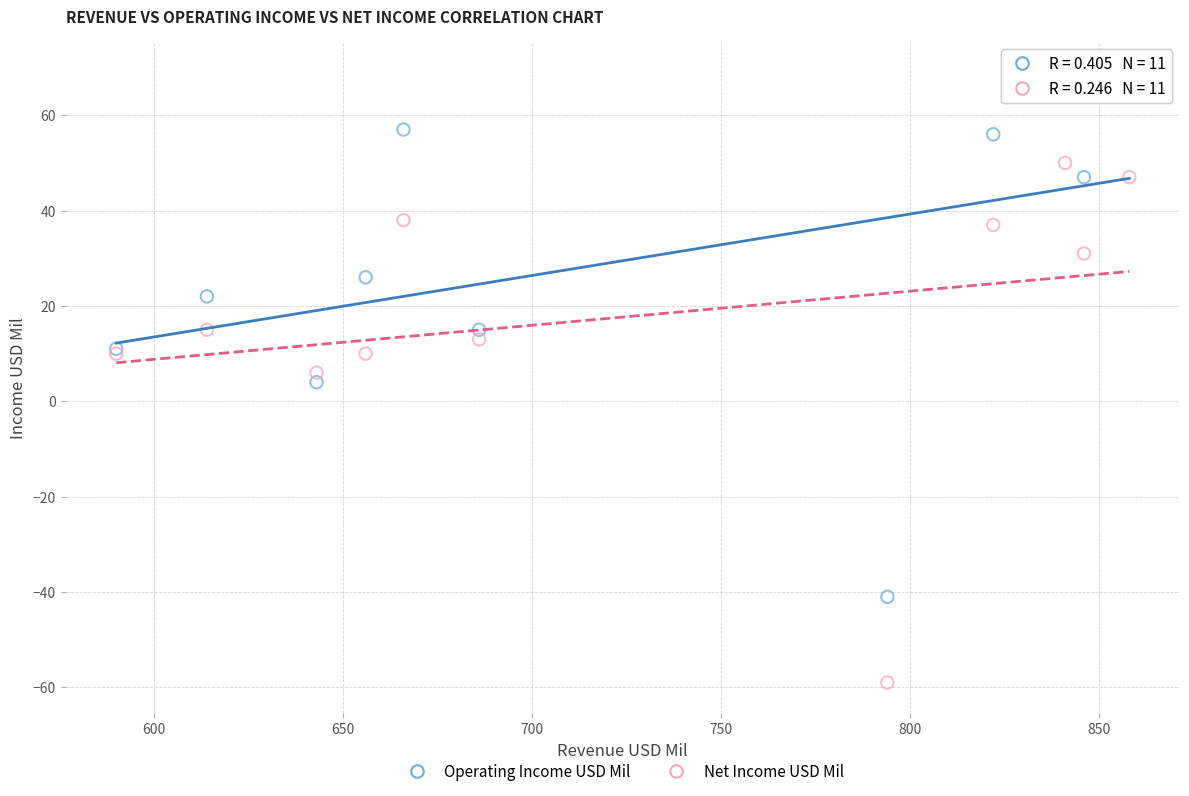

Which series reaches the minimum Y coordinate?

Net Income USD Mil